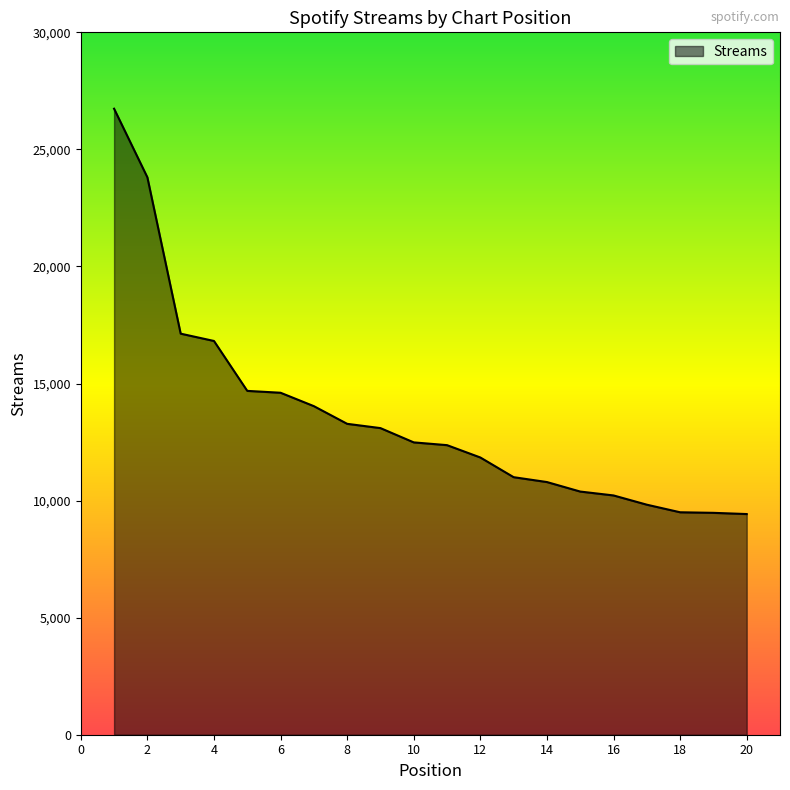

What is the greatest value displayed?

26738